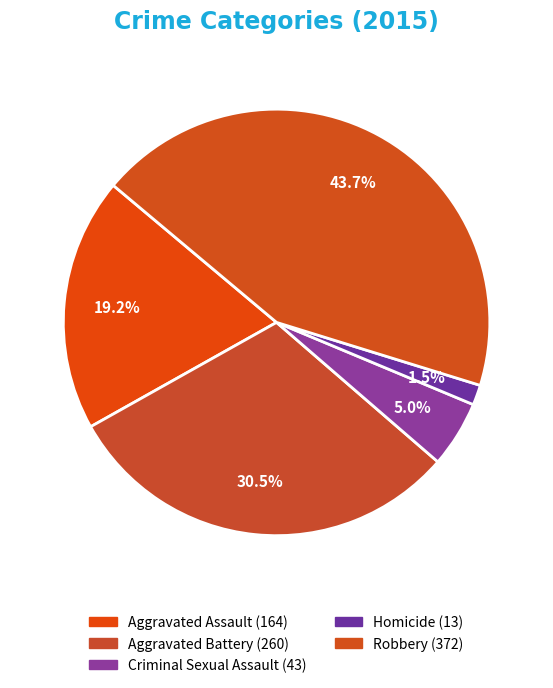

How many slices are in this pie chart?

5